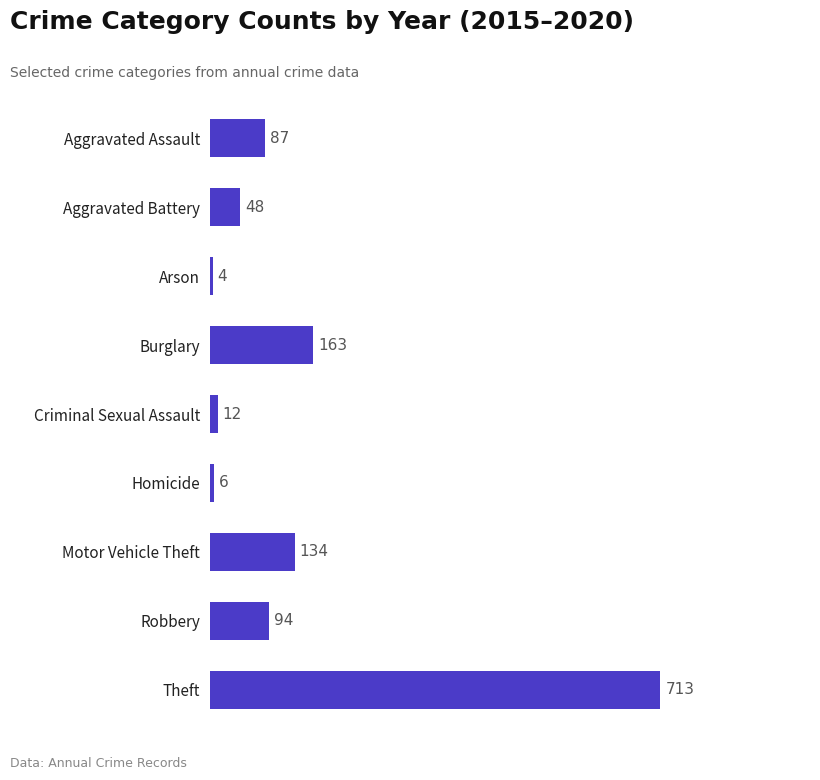

What is the value of the 2nd bar from the top?

48